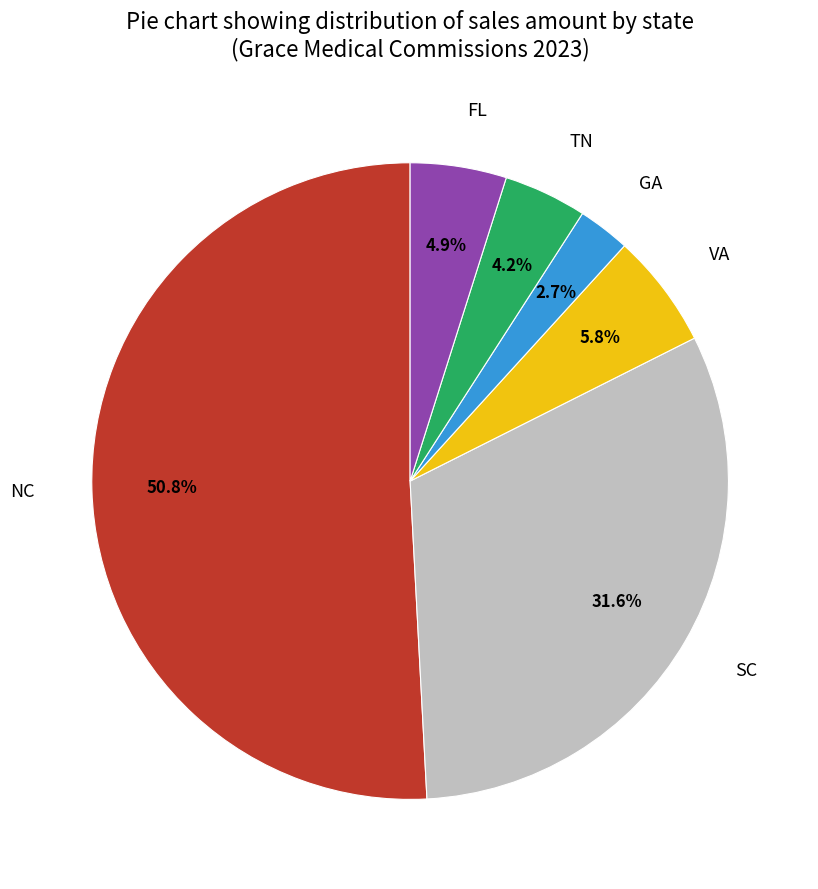

What is the largest slice in the pie chart?

NC